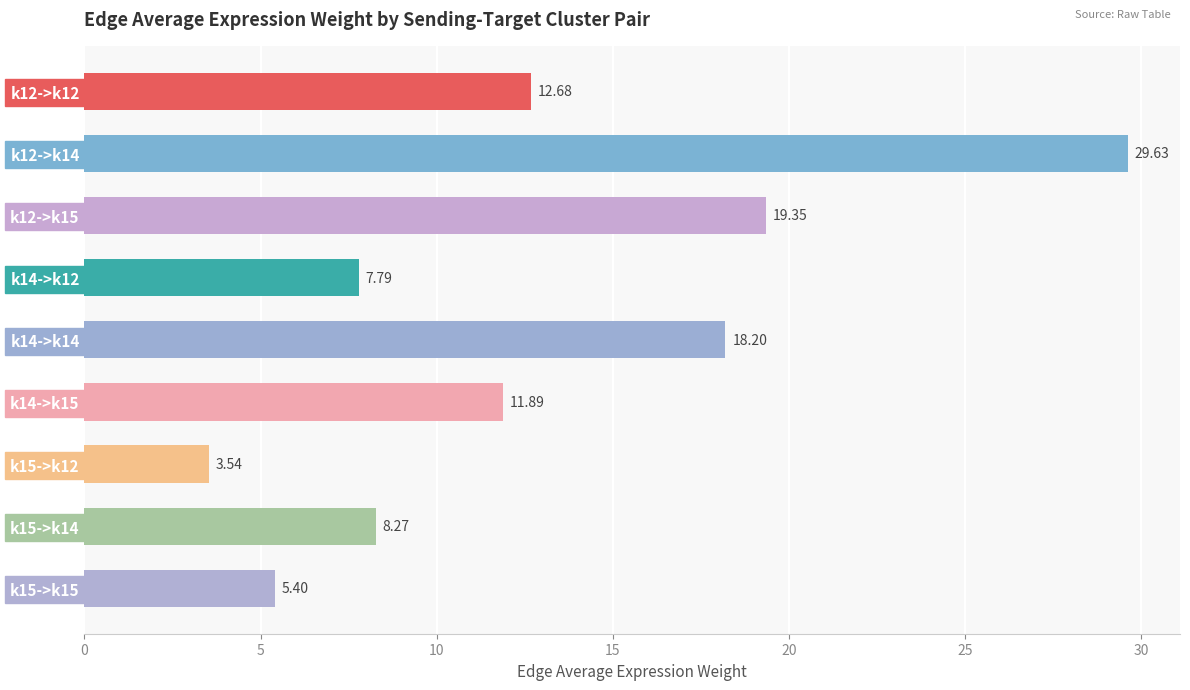

What is the difference between the maximum and minimum values?

26.1